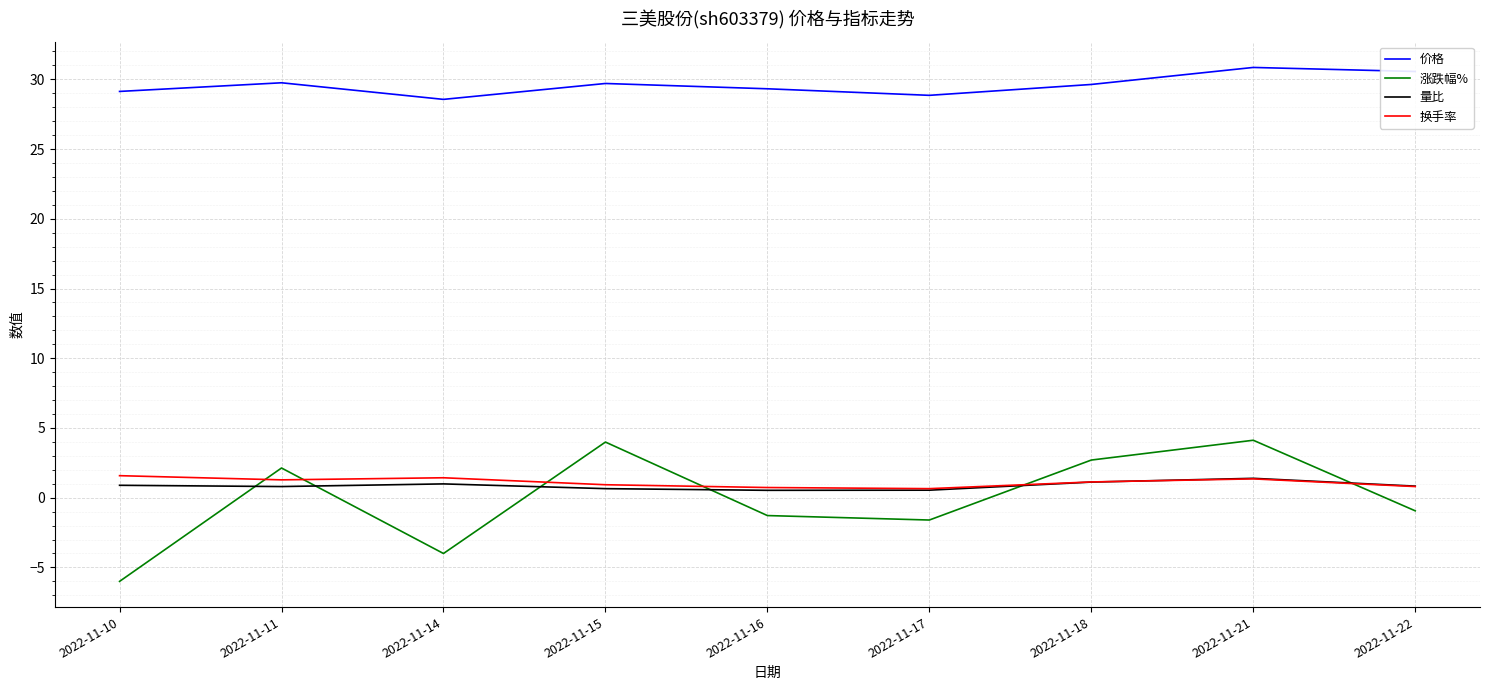

What is the maximum value shown in the chart?

30.9